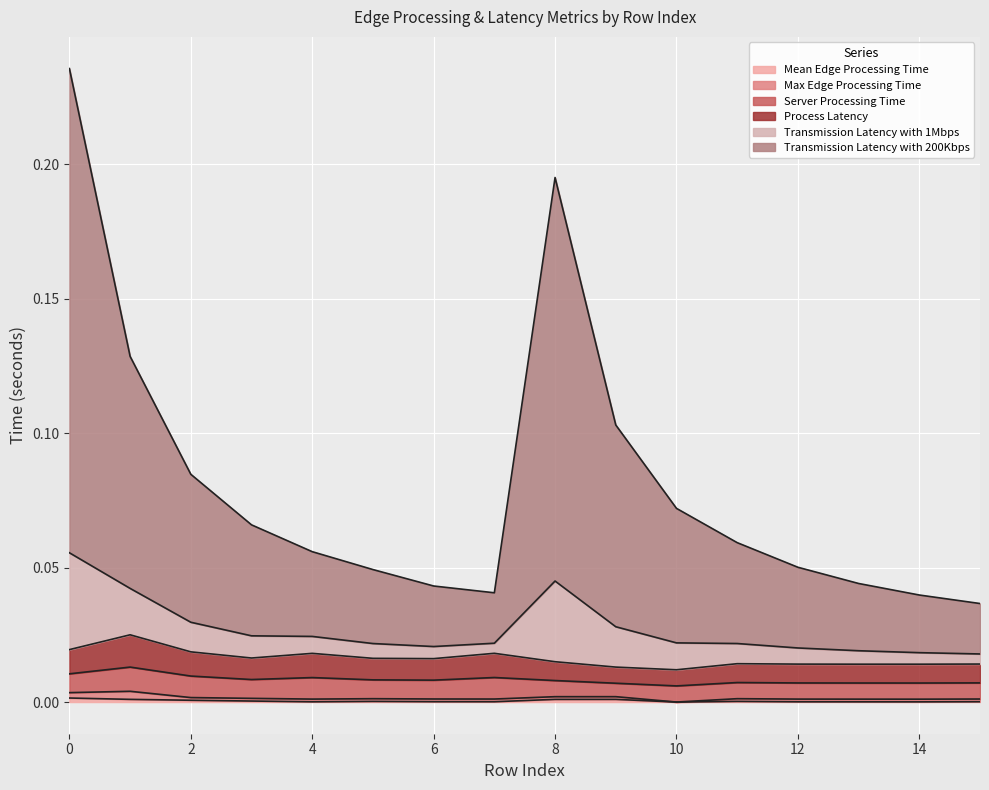

True or false: Transmission Latency with 1Mbps has a value of 0.1 at 5.

False